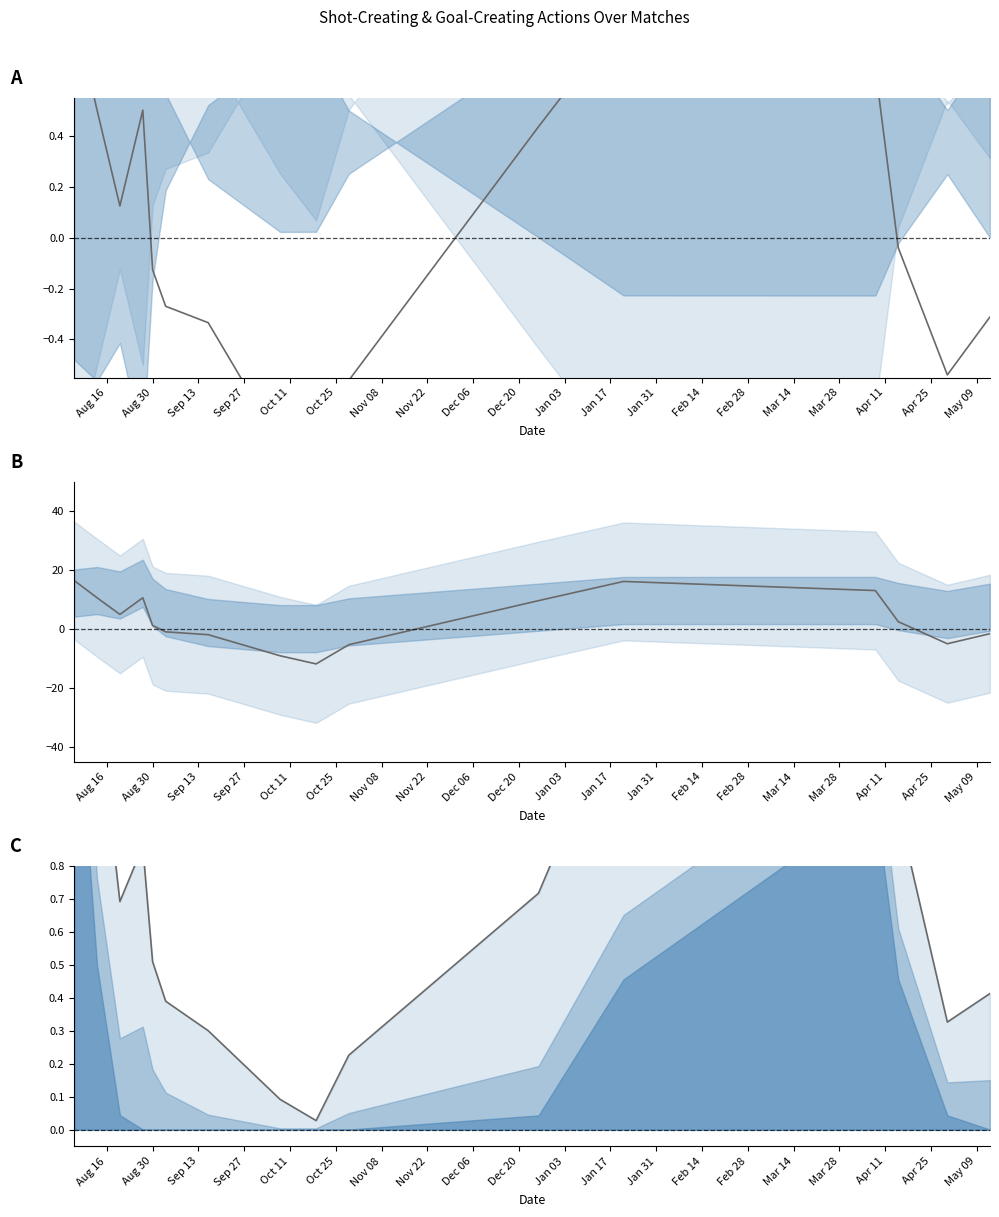

Rank the series by their average value, from highest to lowest.

SCA trend, Total, SCA mean